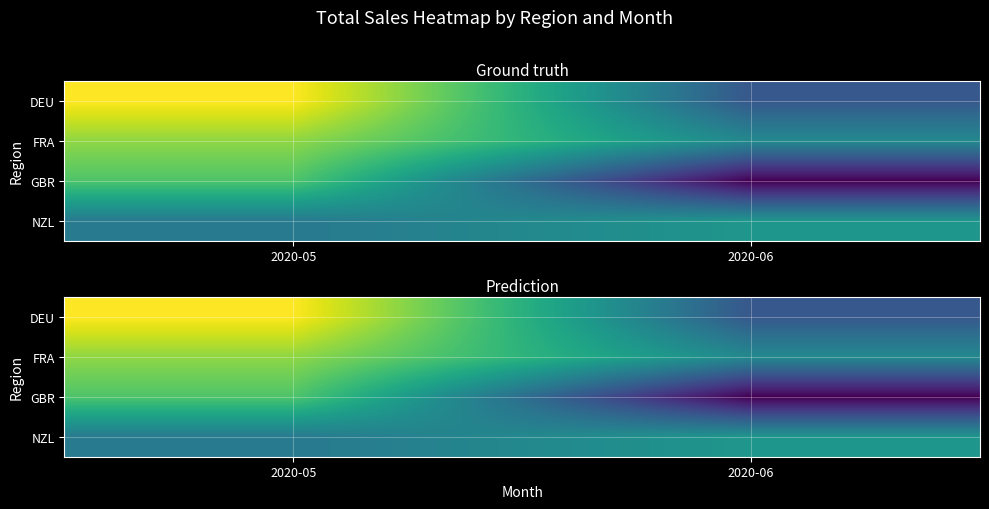

How many data points does each series have?

2